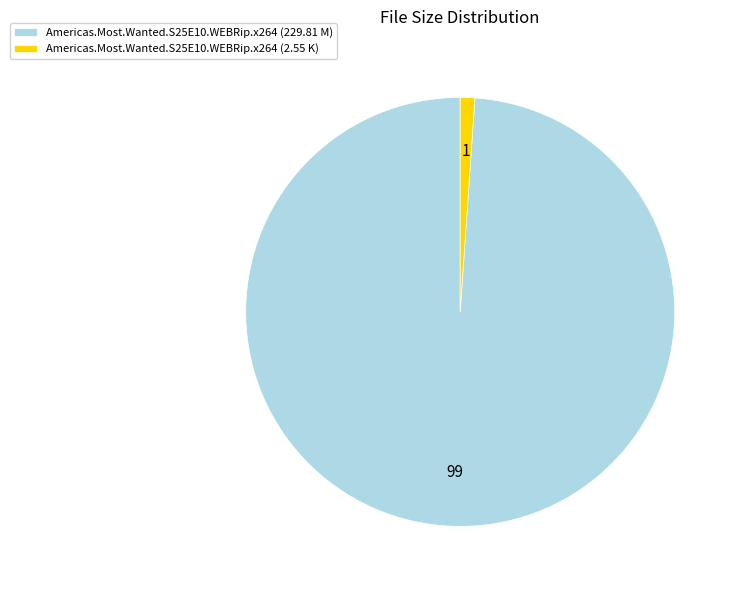

Rank the categories by value from lowest to highest.

Americas.Most.Wanted.S25E10.WEBRip.x264 (2.55 K), Americas.Most.Wanted.S25E10.WEBRip.x264 (229.81 M)